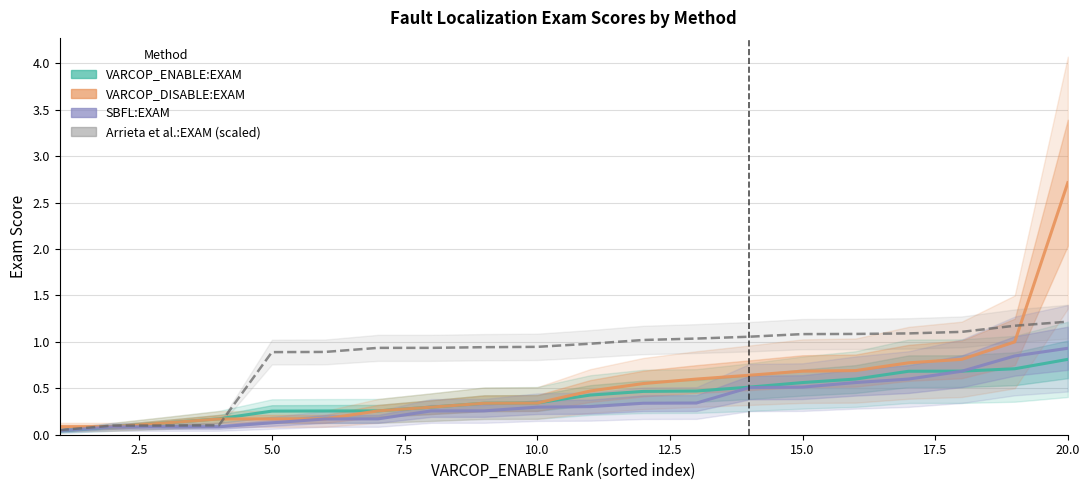

What are all the series names shown in the legend?

VARCOP_ENABLE:EXAM, VARCOP_DISABLE:EXAM, SBFL:EXAM, Arrieta et al.:EXAM (scaled)